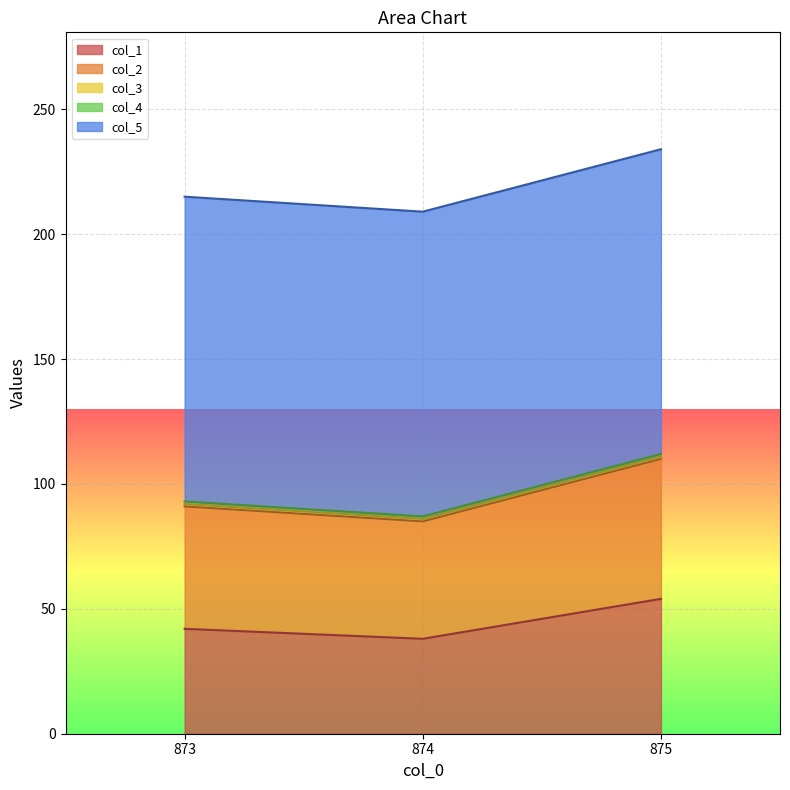

What is the average value of the col_5 series?

122